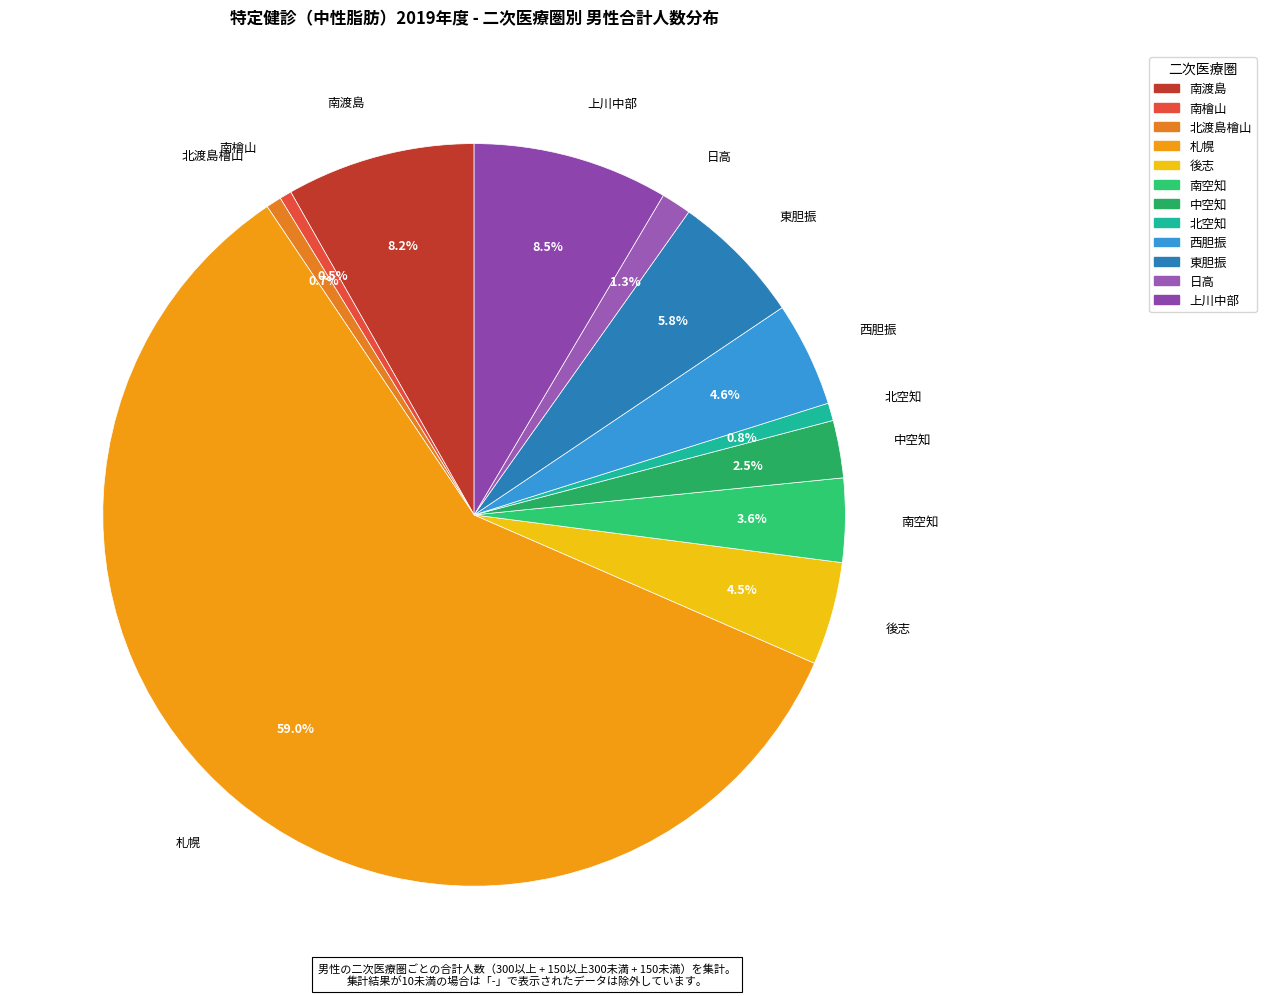

Is the sum of 西胆振 and 北空知 greater than half?

No